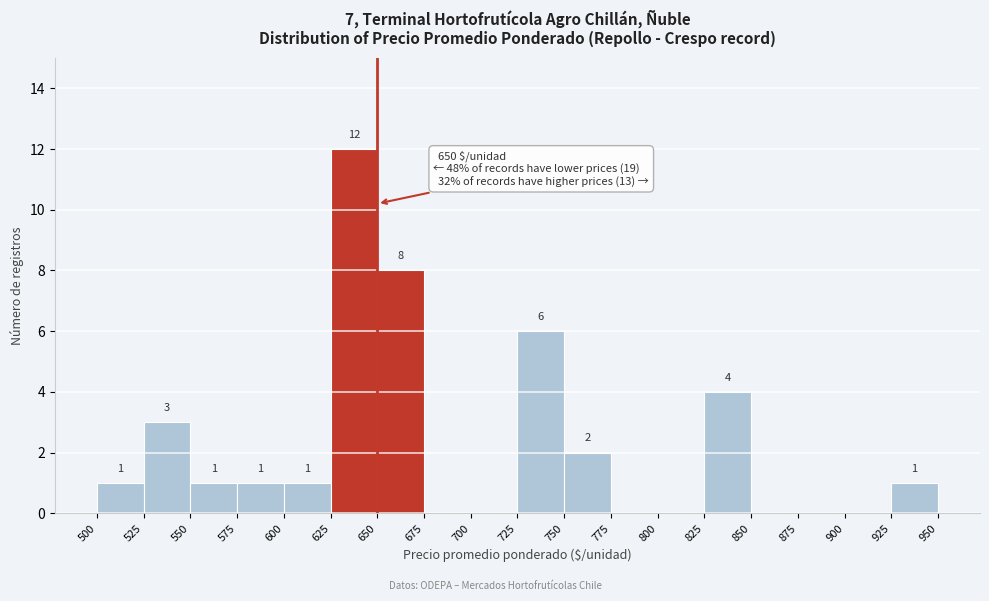

Which range on the x-axis has the tallest bar?

625 to 650